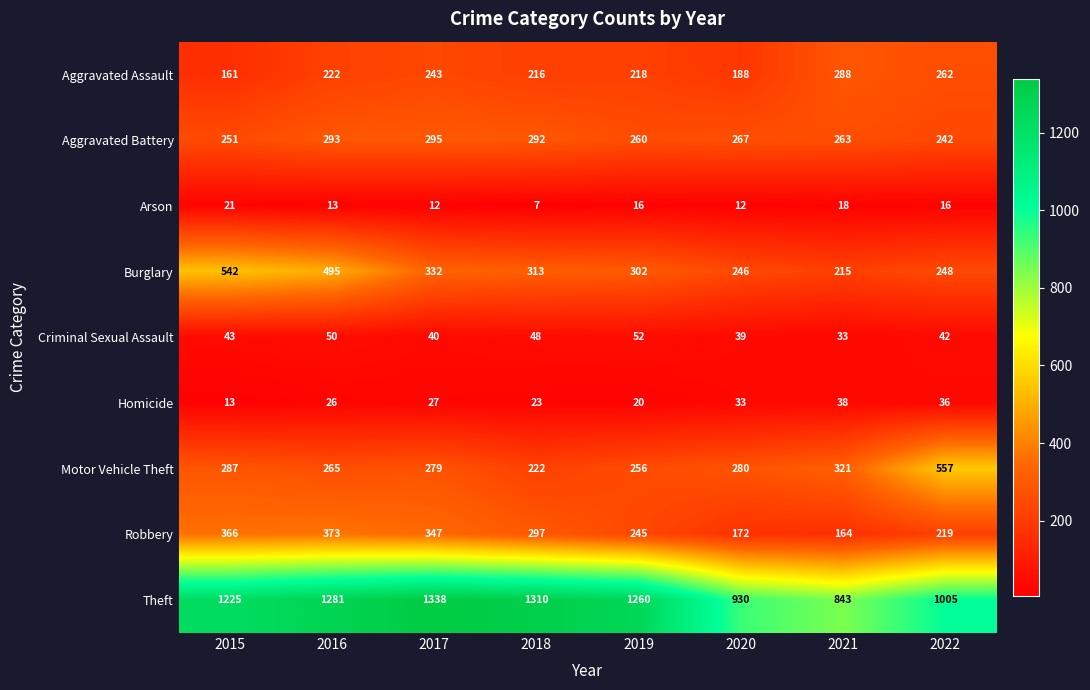

What is the difference between the Aggravated Battery values at 2021 and 2017?

32